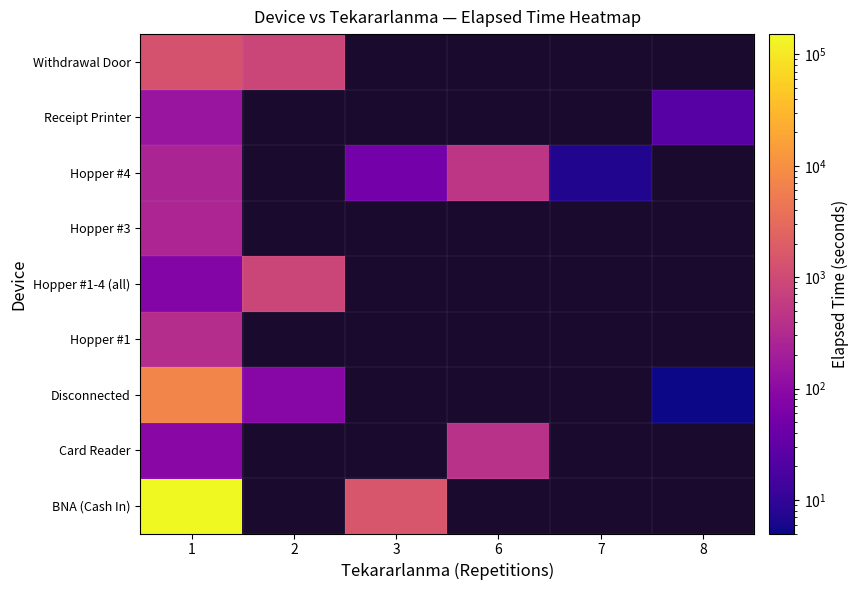

Between 7 and 3, which is larger?

3